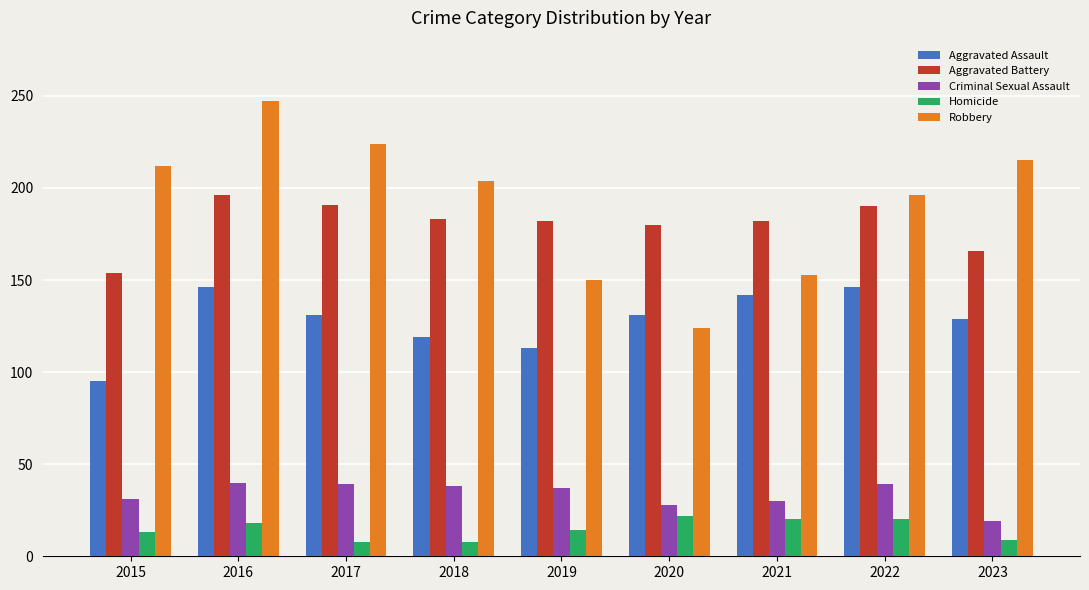

What is the difference between the second highest and minimum values in the Aggravated Battery series?

37